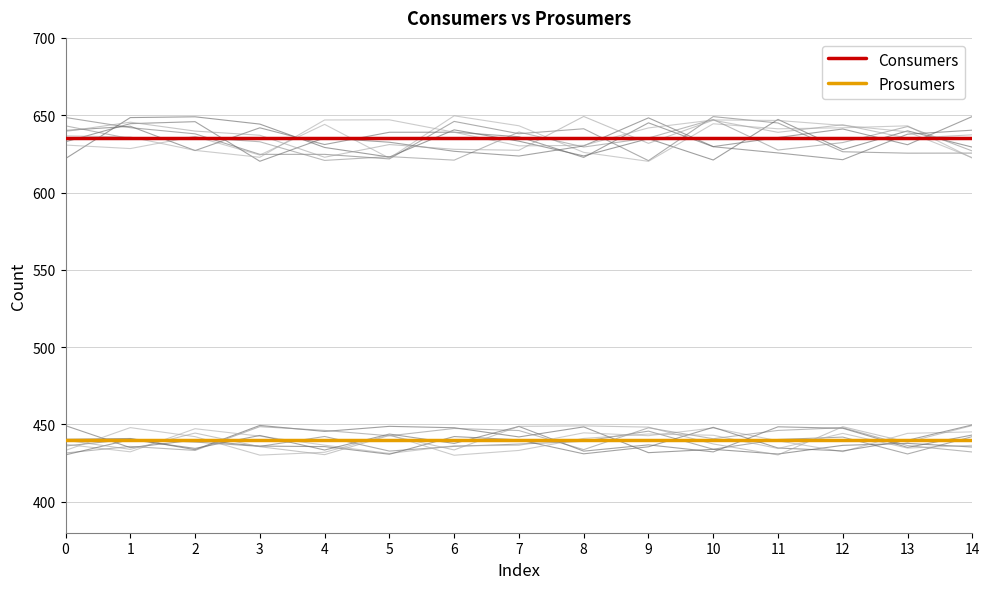

Reading left to right, list all the values displayed in this chart.

Consumers: 635	635	635	635	635	635	635	635	635	635	635	635	635	635	635
Prosumers: 440	440	440	440	440	440	440	440	440	440	440	440	440	440	440